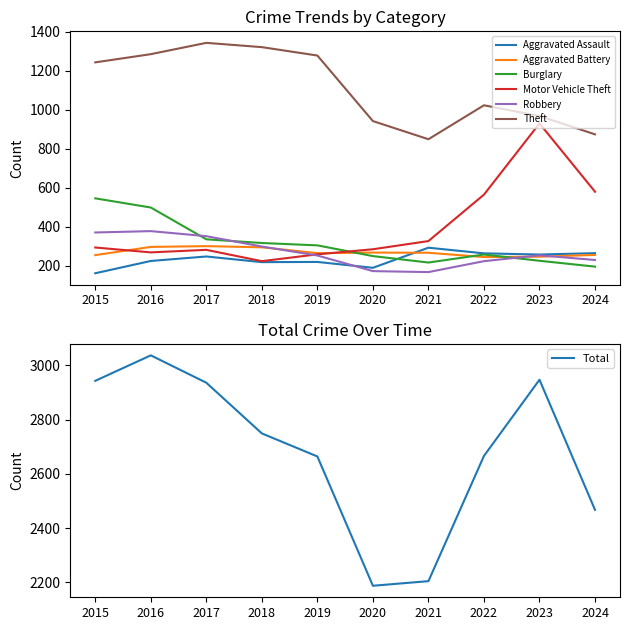

What are all the series names shown in the legend?

Aggravated Assault, Aggravated Battery, Burglary, Motor Vehicle Theft, Robbery, Theft